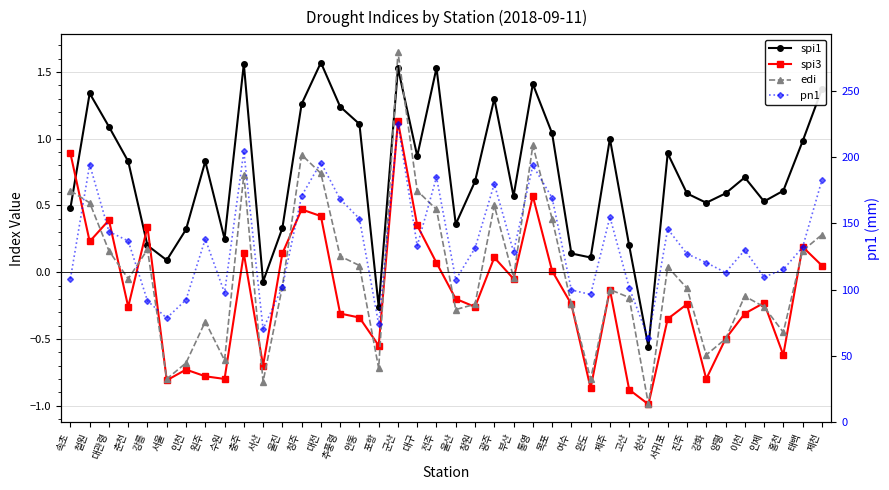

Count the number of categories in the chart.

40